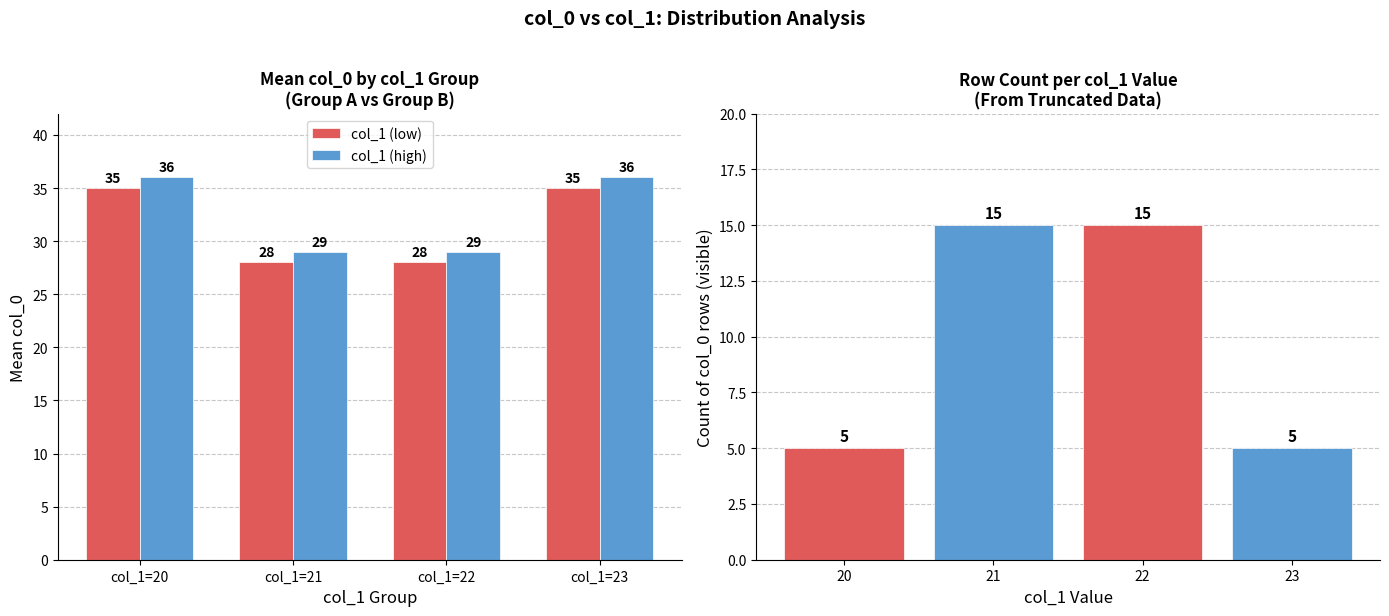

How many col_1 groups values are between 5 and 15?

4